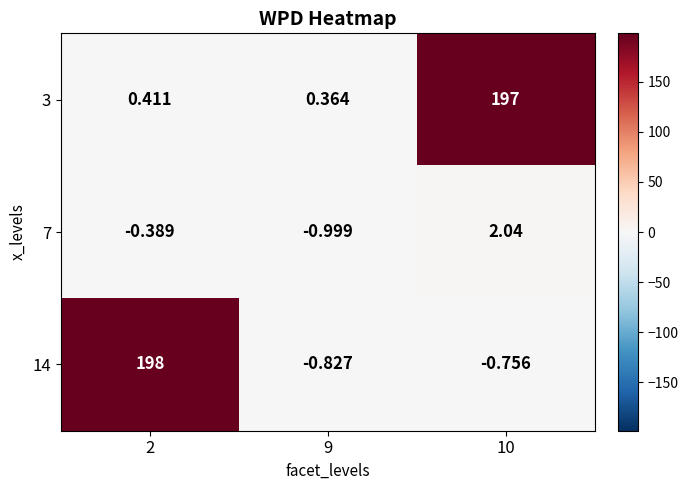

Rank the series by their maximum value, from lowest to highest.

7, 3, 14